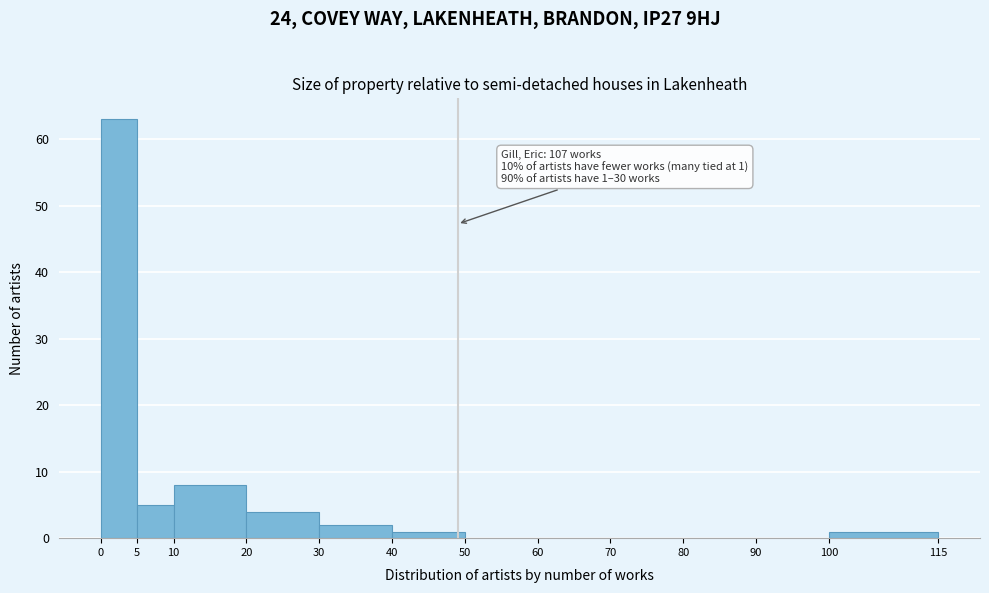

Over which range of the x-axis is the bar tallest?

0 to 5